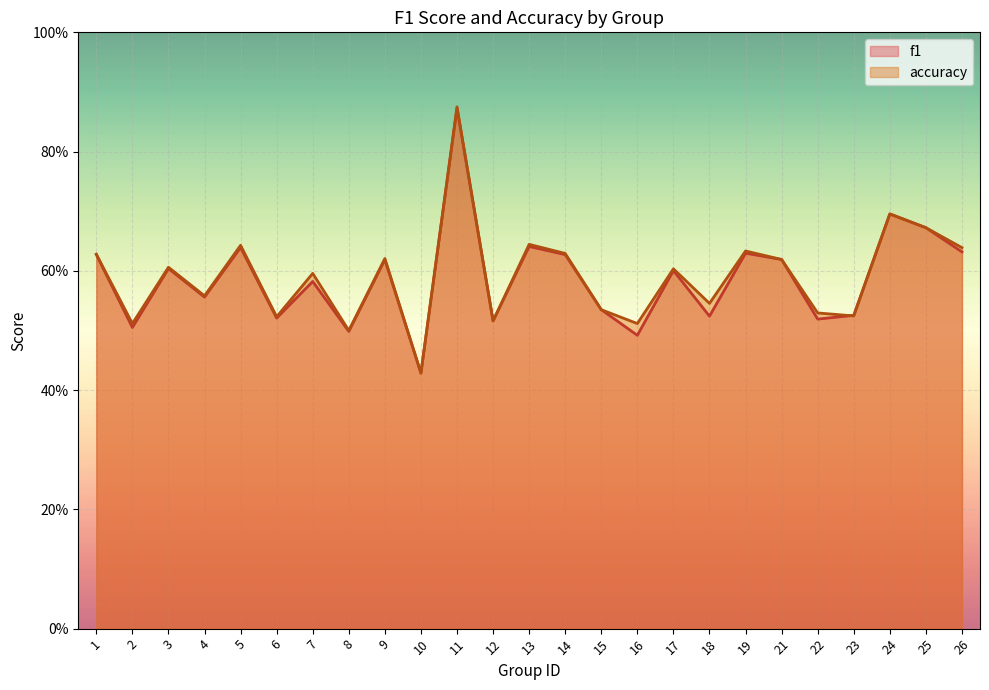

The accuracy series shows 0.3 at 23. True or false?

False